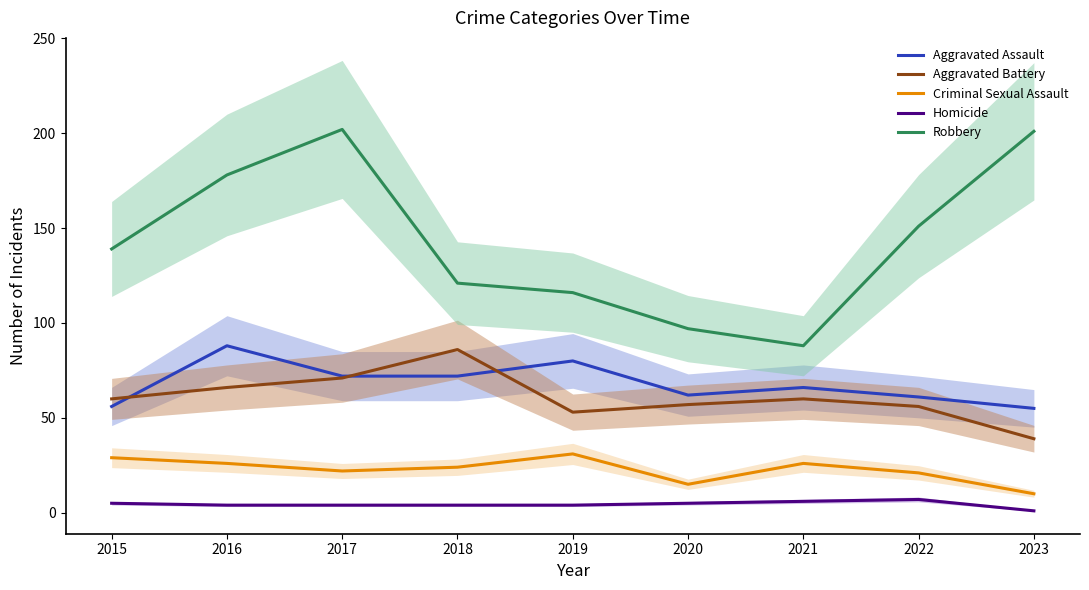

True or false: Criminal Sexual Assault and Aggravated Assault intersect in this chart.

False